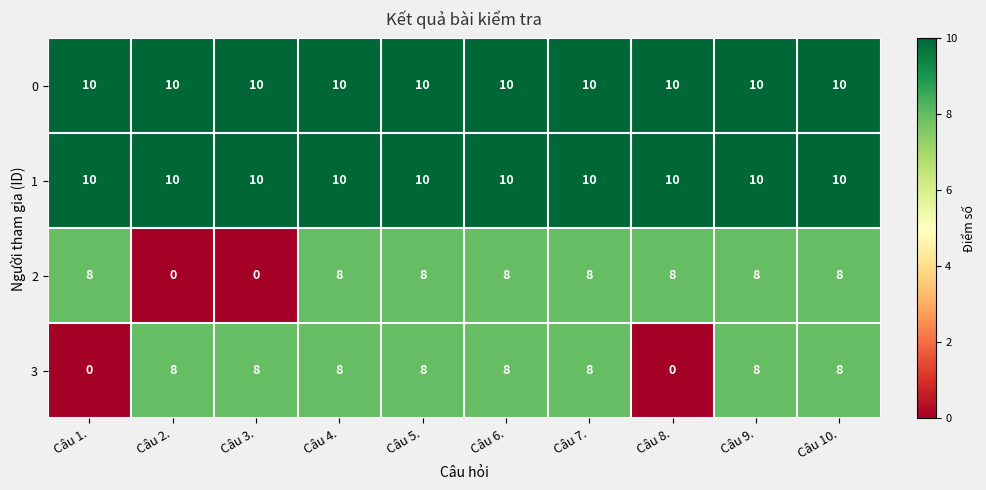

What is the spread (max minus min) of values at Câu 3.?

10